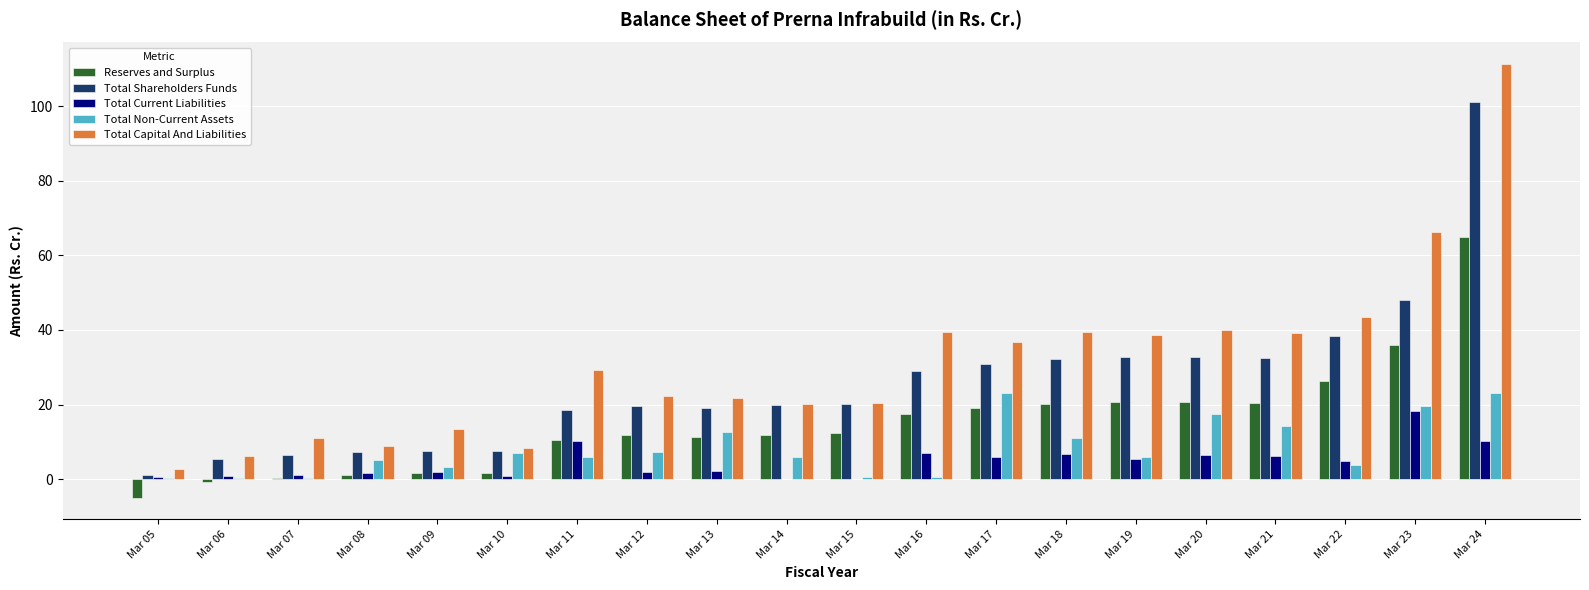

What is the difference between the Total Current Liabilities values at Mar 05 and Mar 16?

6.5